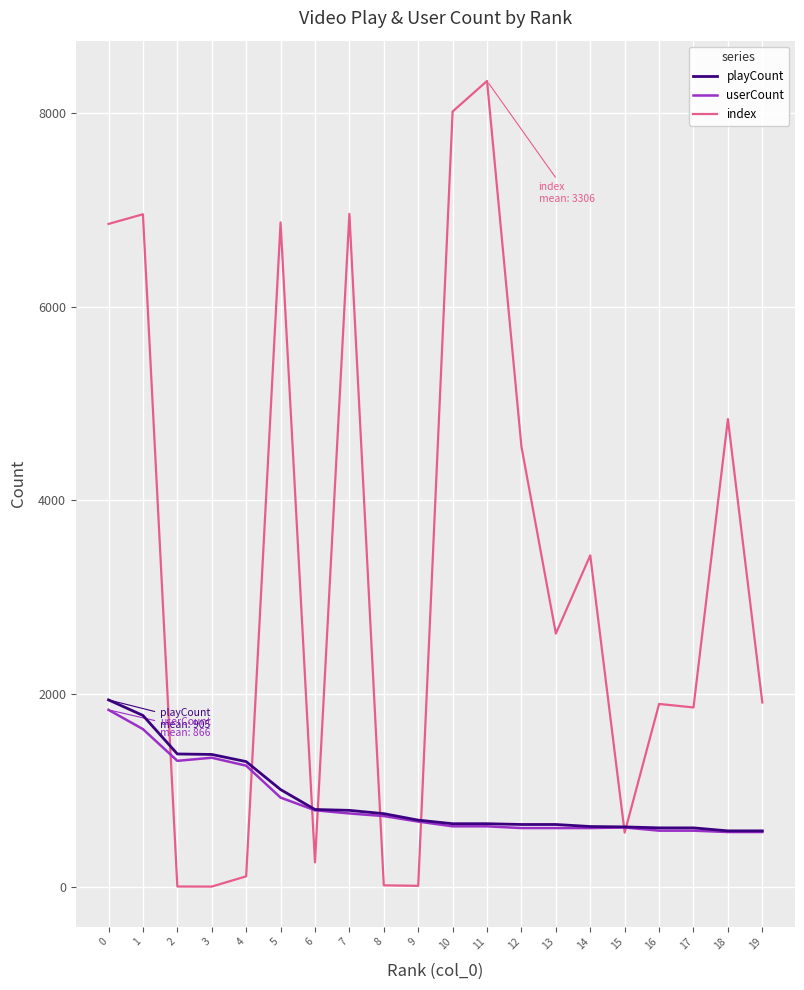

What is the lowest value of the userCount series?

572